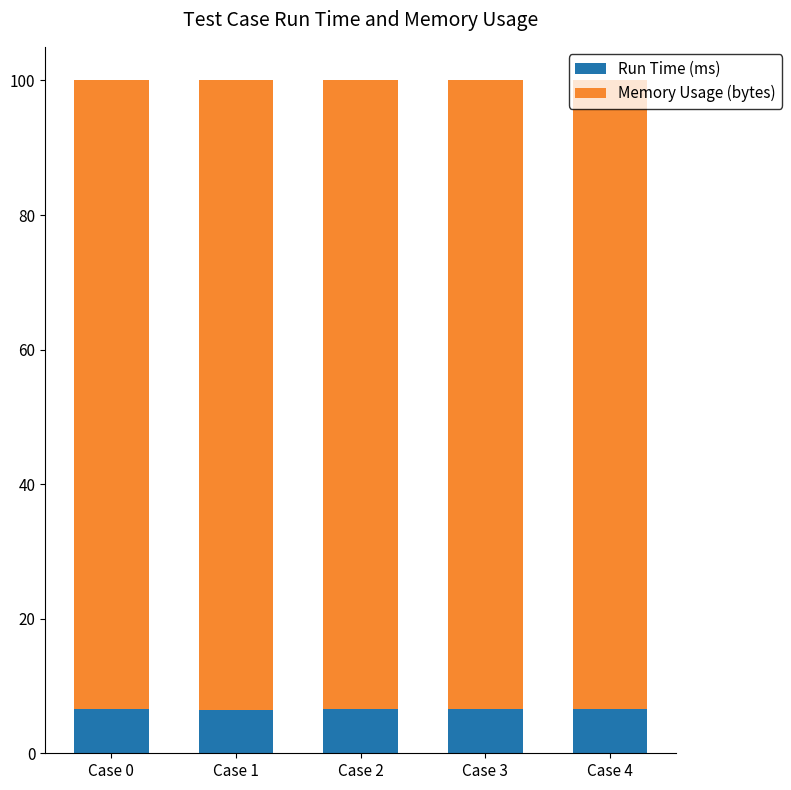

What is the maximum value for Run Time (ms)?

6.6